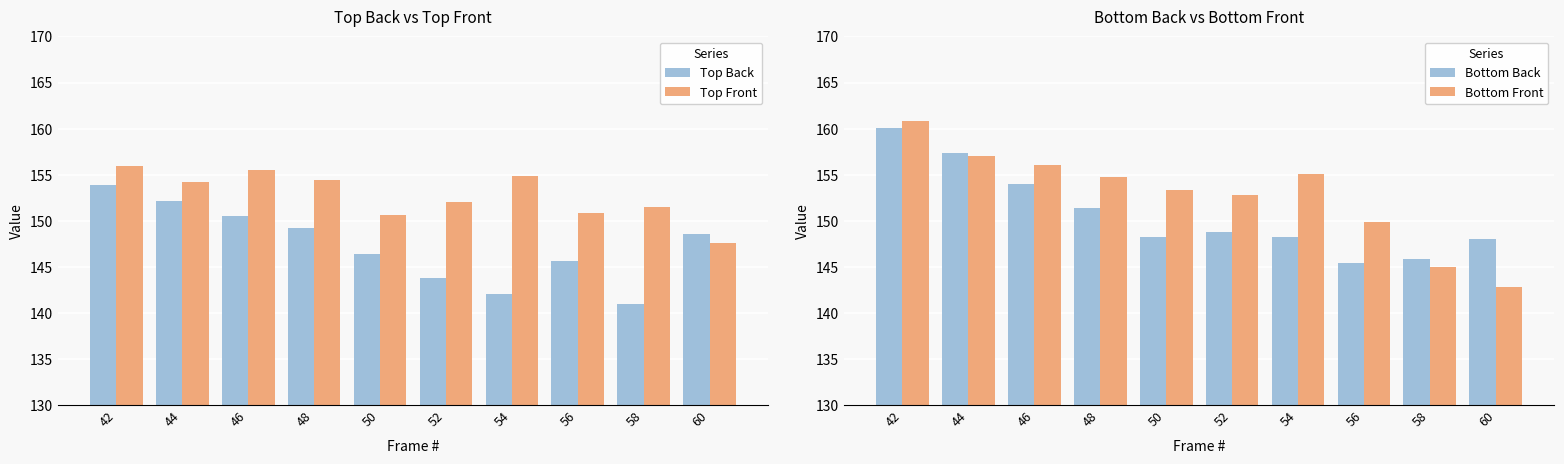

What is the difference between the Bottom Back values at 52 and 46?

5.2